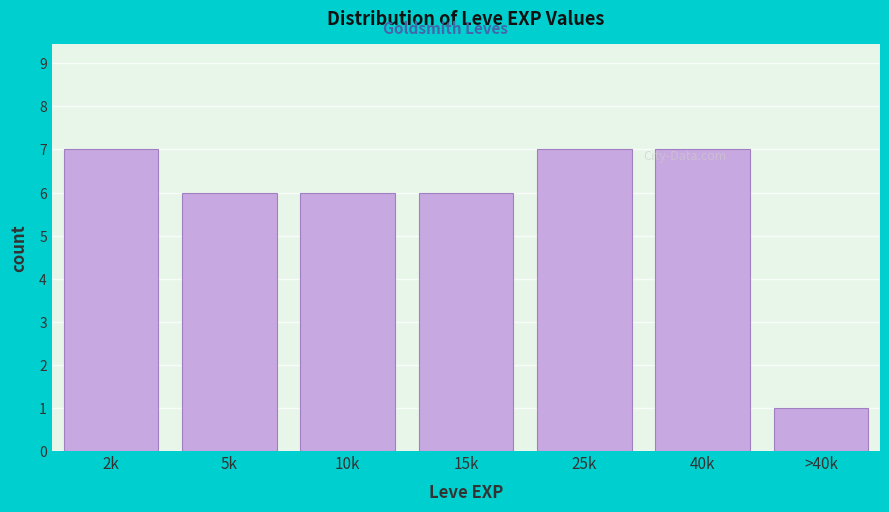

Reading left to right, extract all data points from this chart.

2k=7	5k=6	10k=6	15k=6	25k=7	40k=7	>40k=1